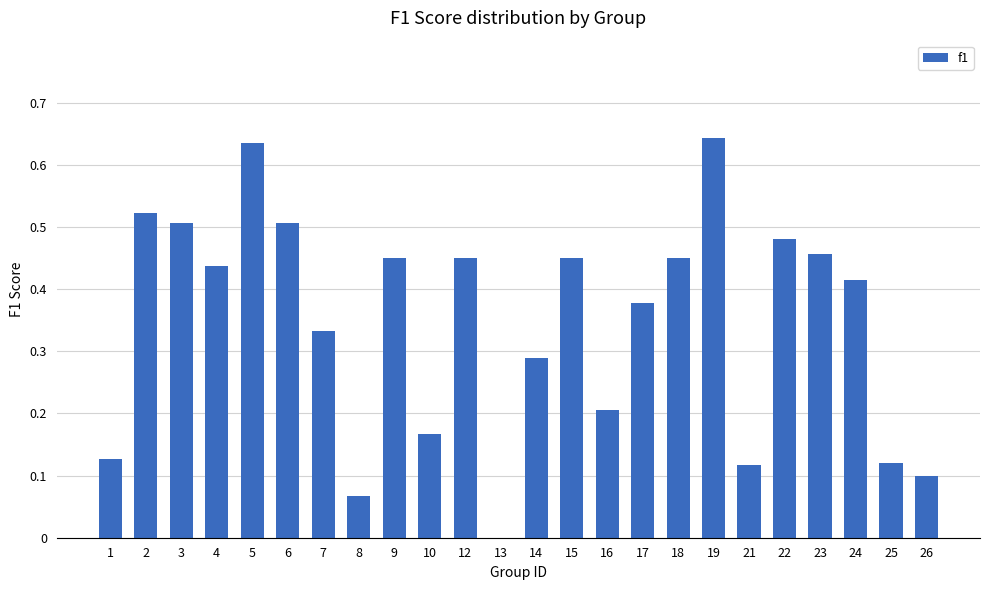

What is the sum of the values at 14 and 4?

0.7